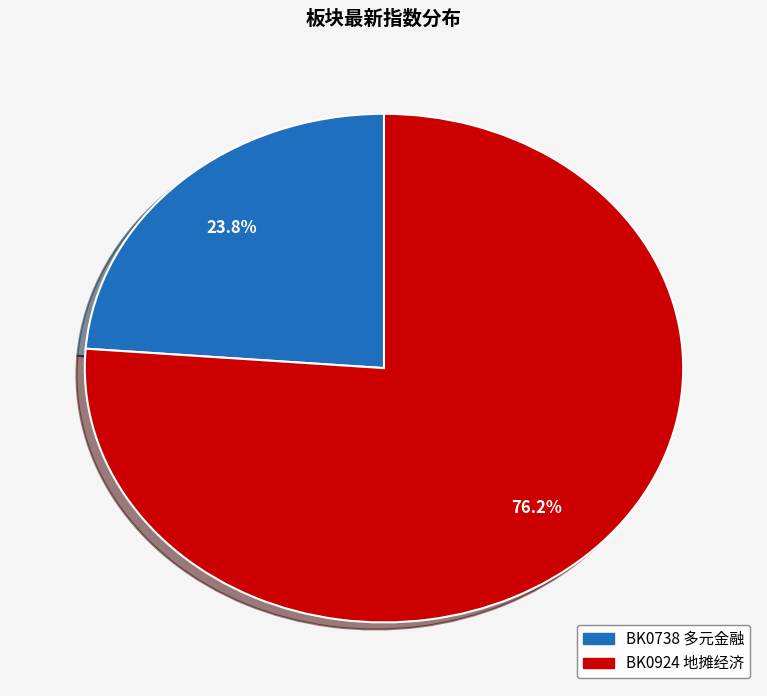

Does BK0738 多元金融 account for over 50% of the chart?

No